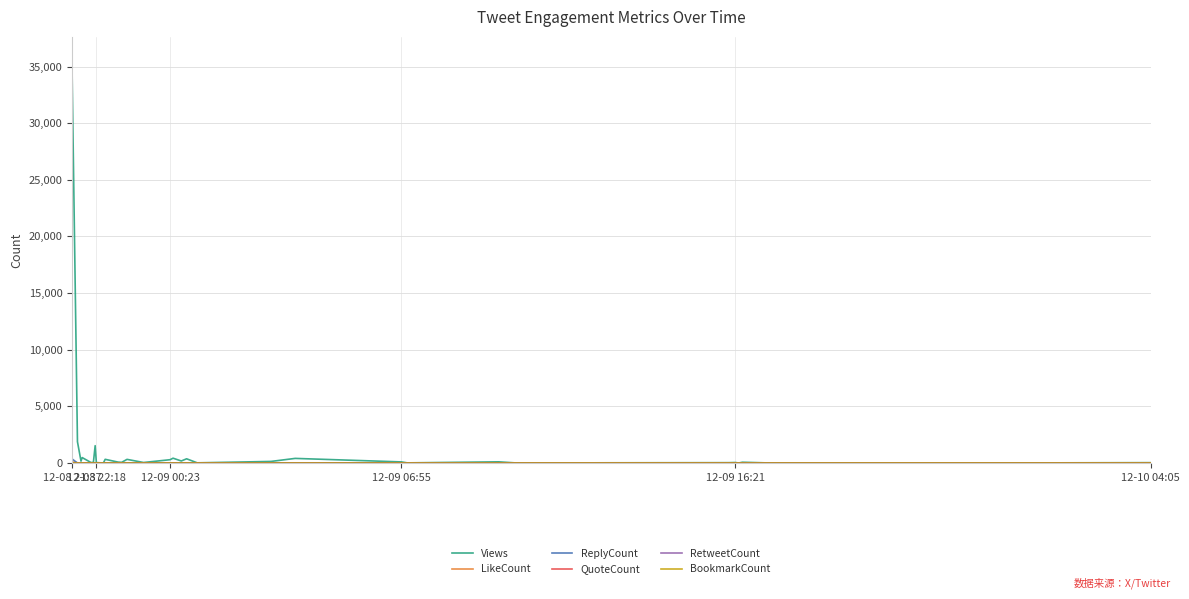

Which series has the largest range (max minus min)?

Views